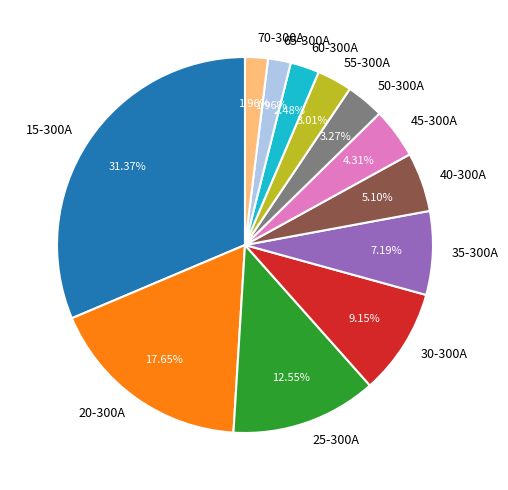

Is it true that 25-300A is 27% of the pie?

False